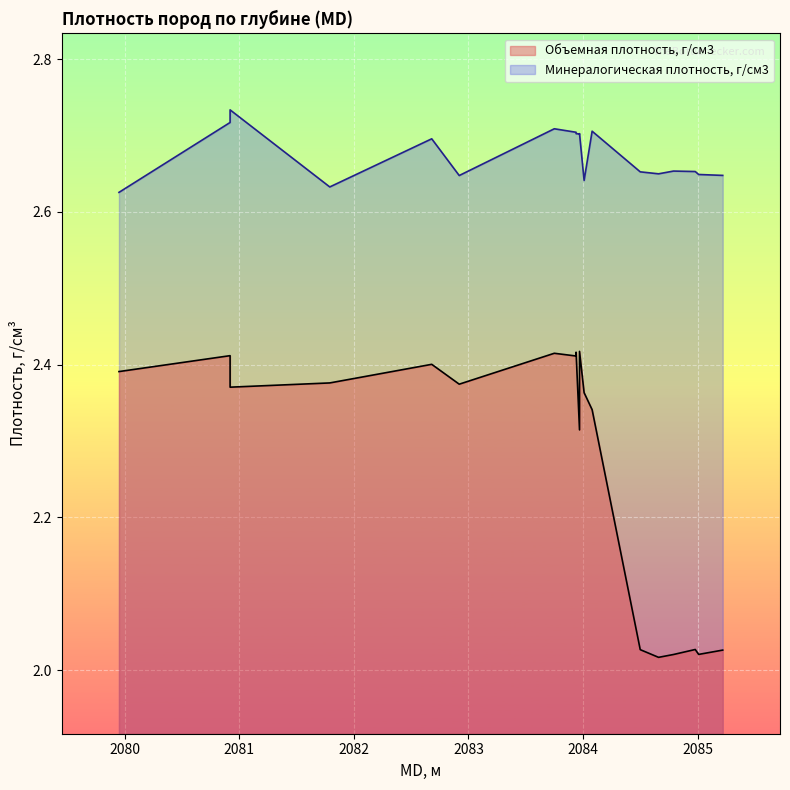

How many lines are shown in the chart?

2